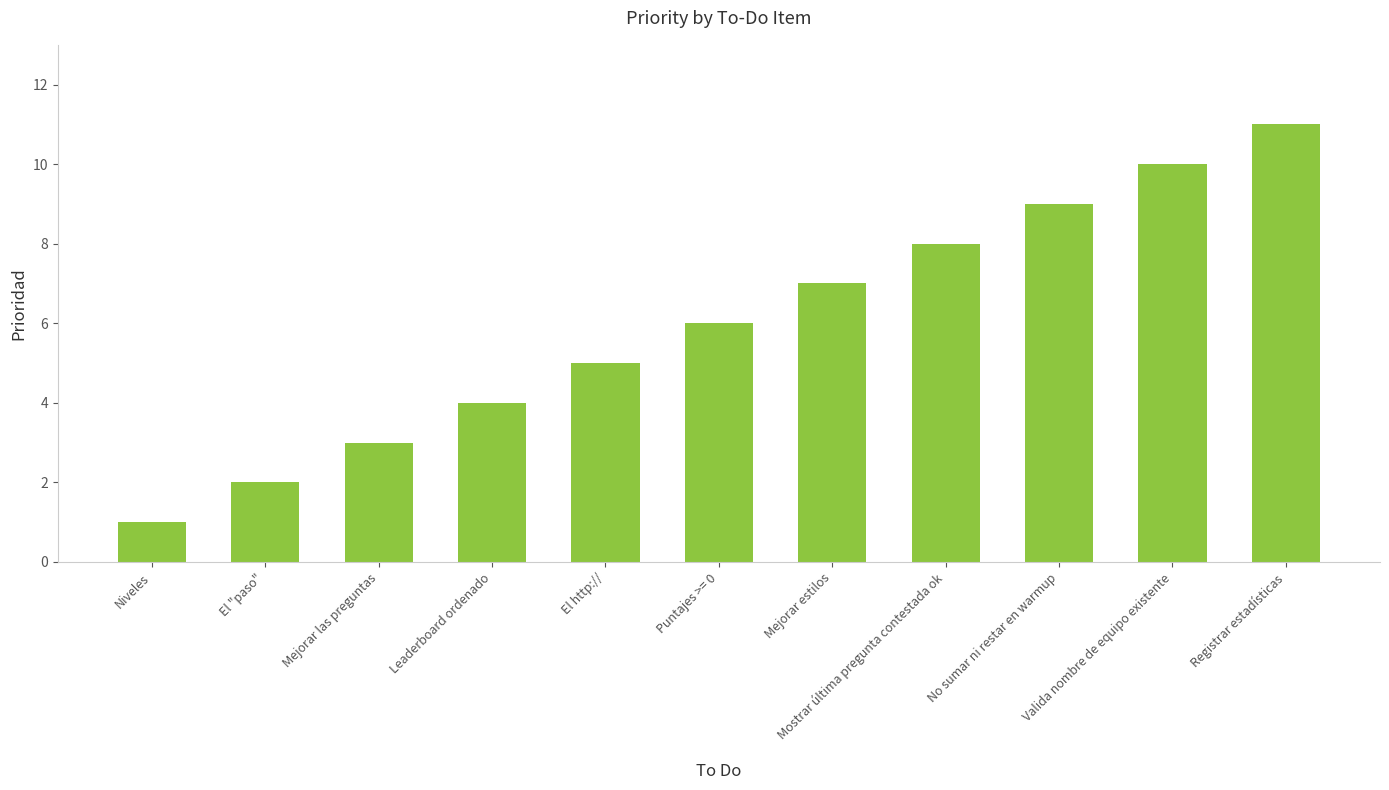

How many bars are there in total?

11